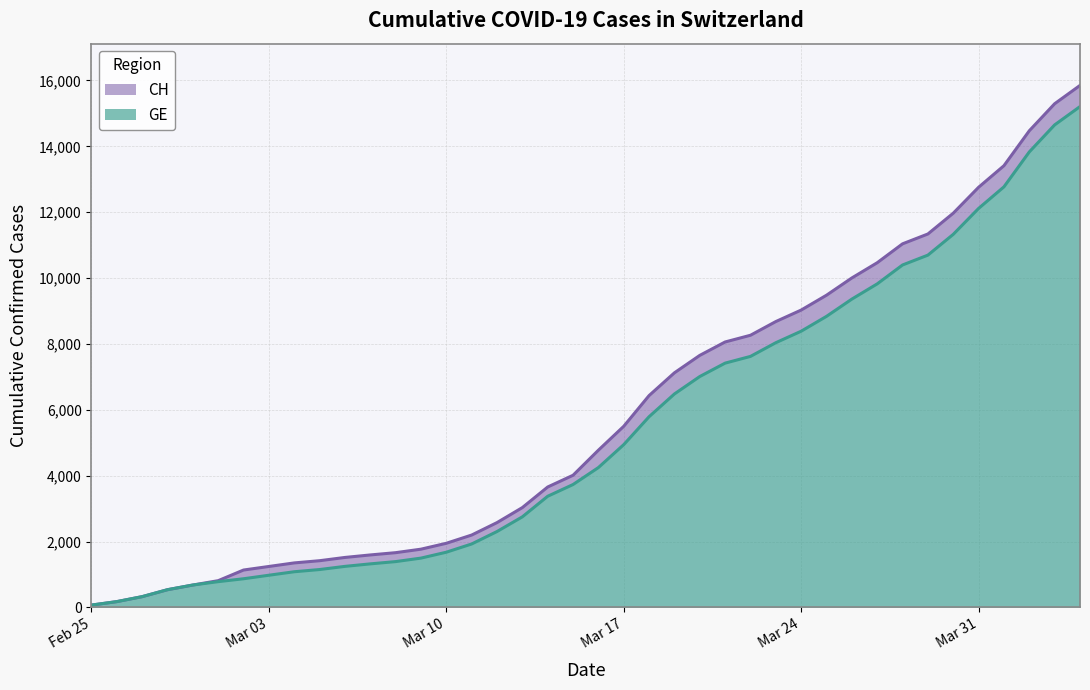

What are all the series names shown in the legend?

CH, GE